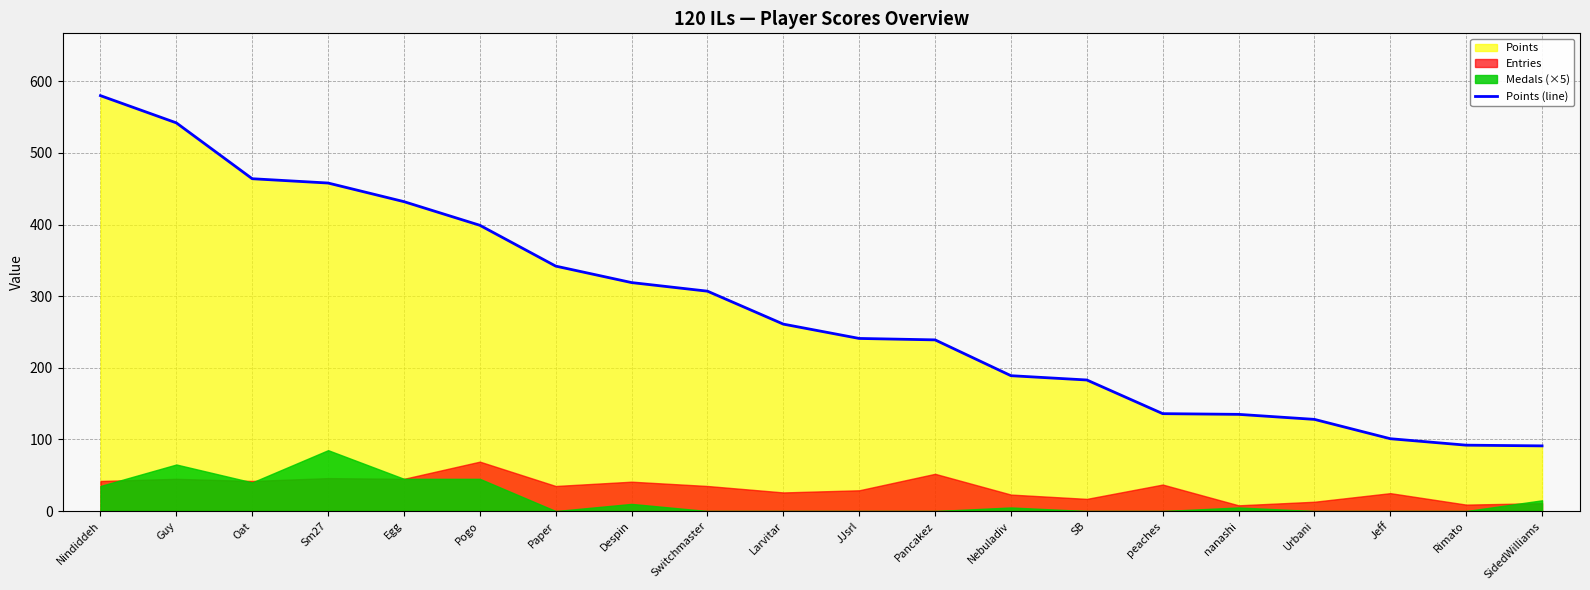

What is the sum of the values at Despin and Paper?

661